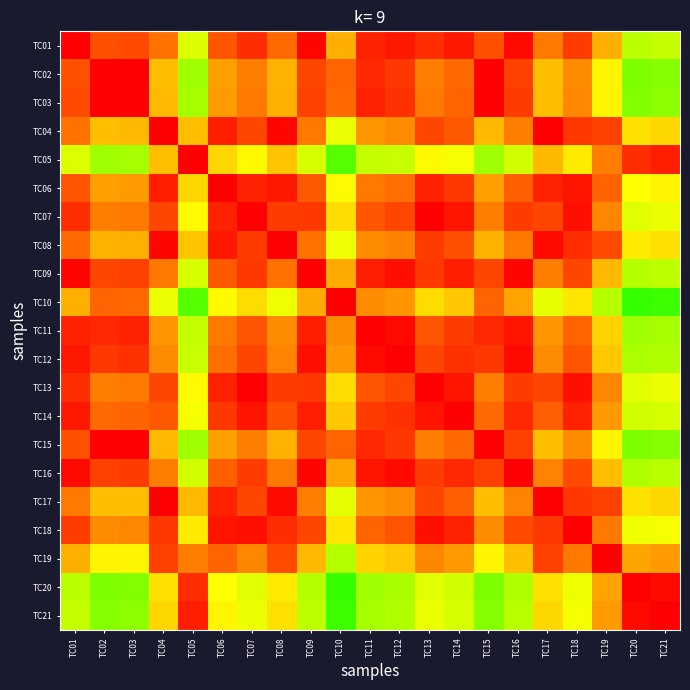

Which category has the highest value across all series?

TC01